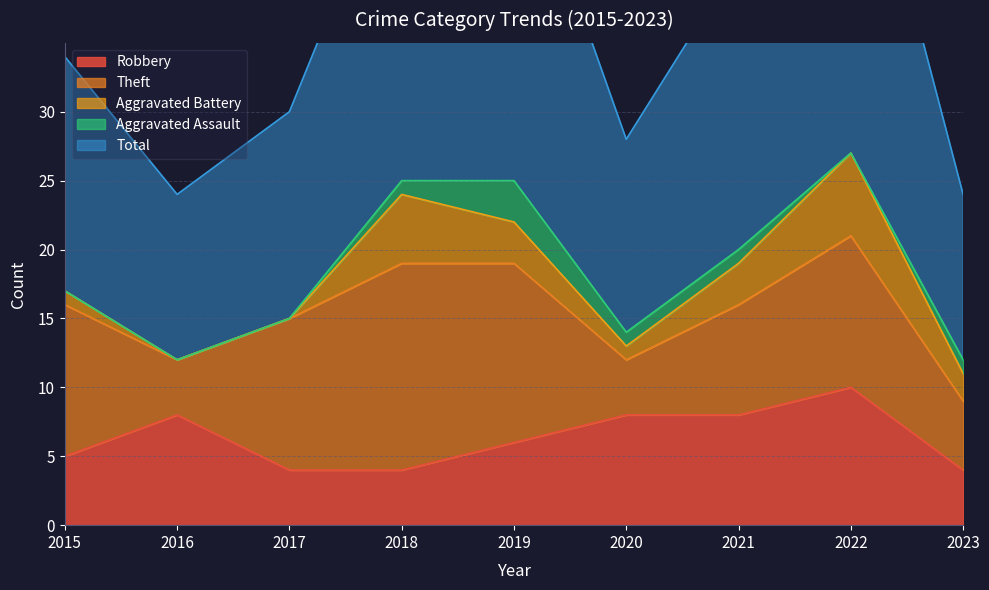

True or false: Robbery has a value of 8 at 2020.

True